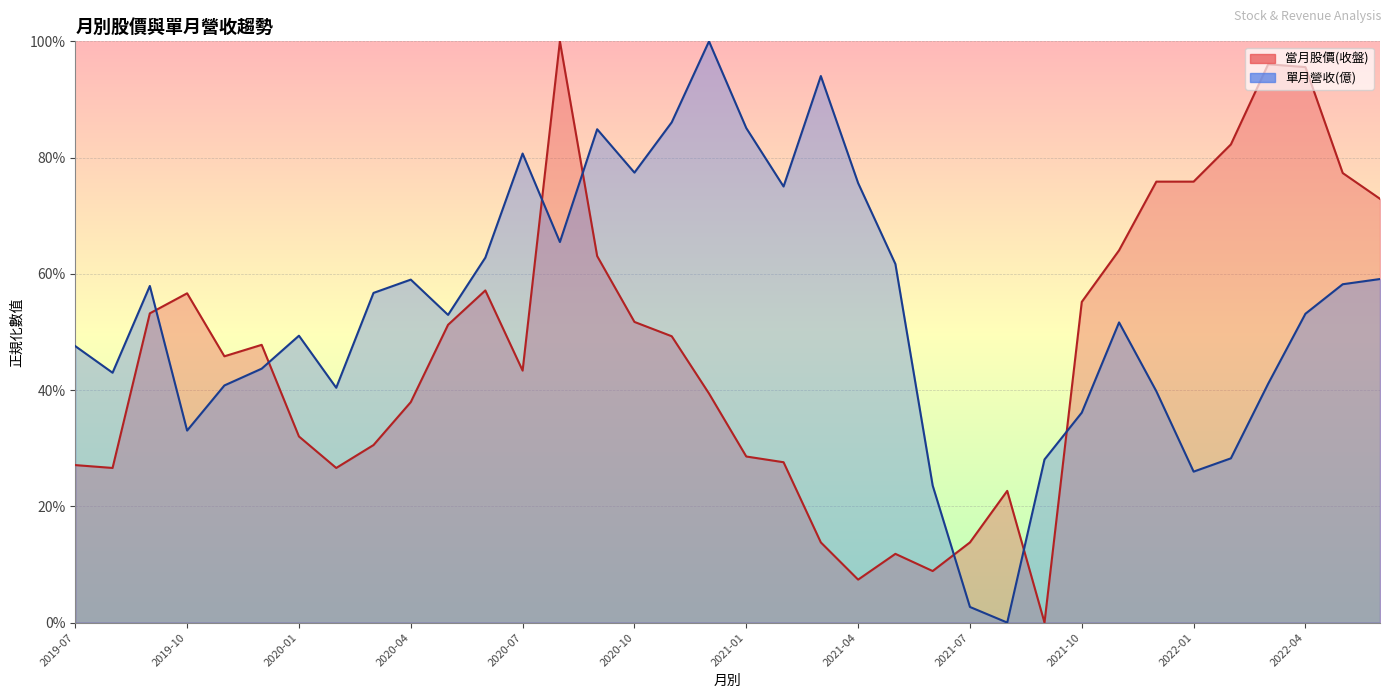

Where do 當月股價(收盤) and 單月營收(億) first cross each other?

2019-09 and 2019-10